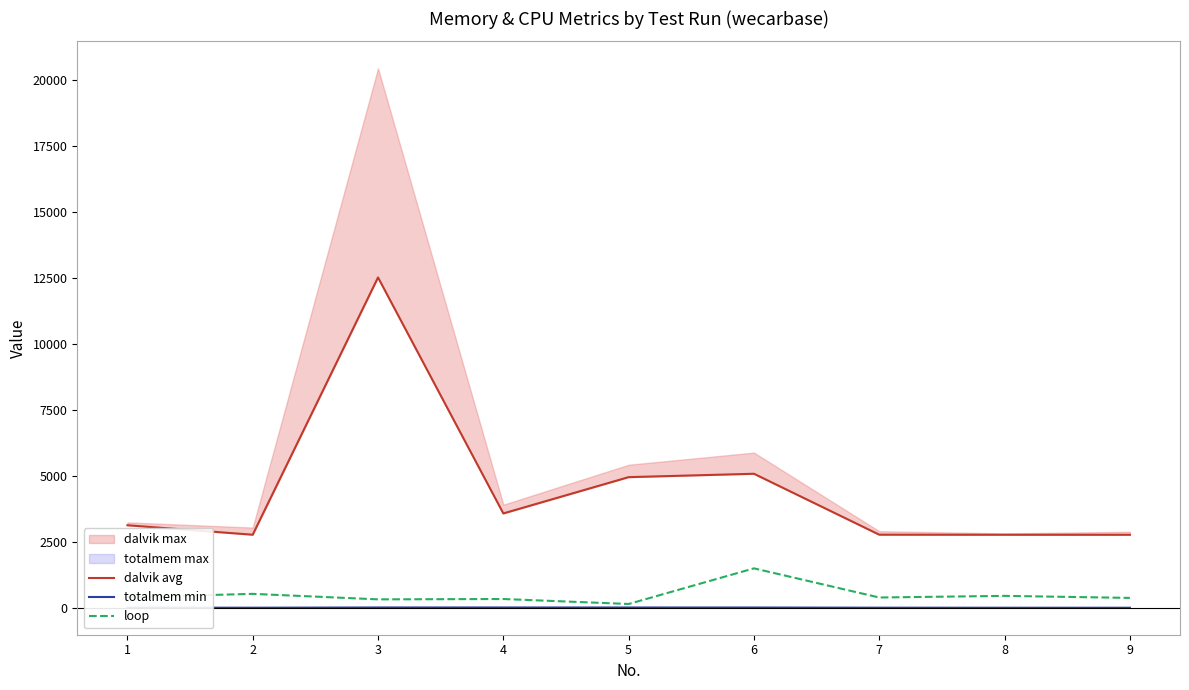

True or false: dalvik avg and totalmem min cross at least once.

False